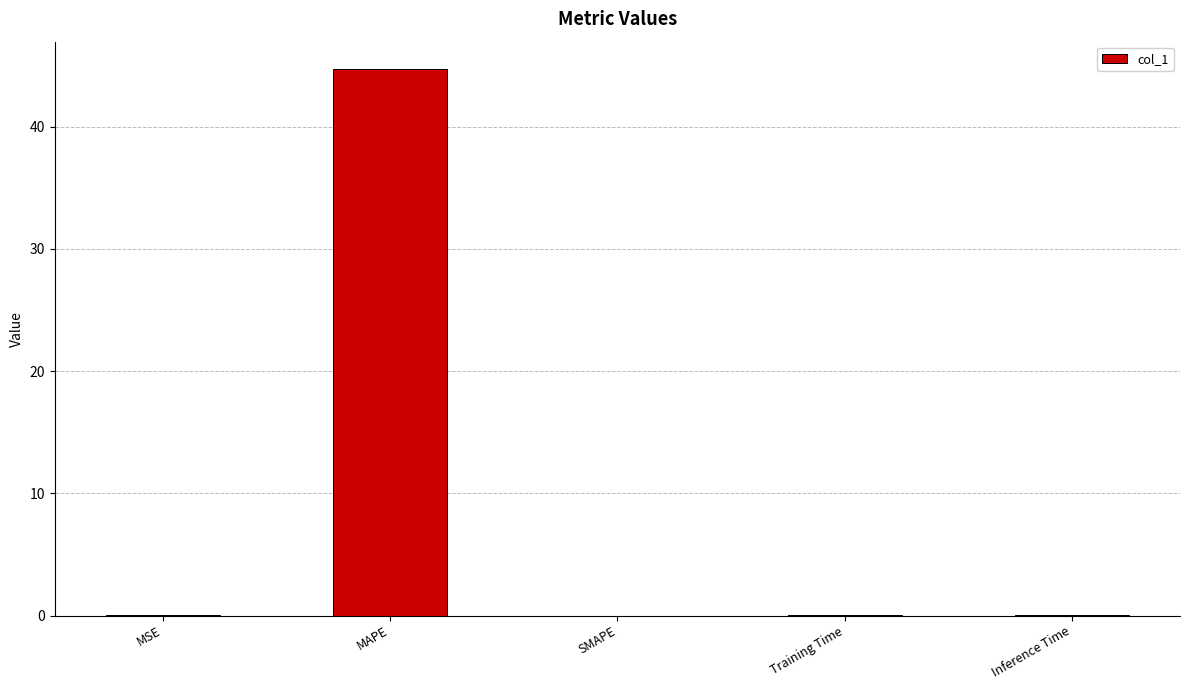

What is the sum of all values?

44.8